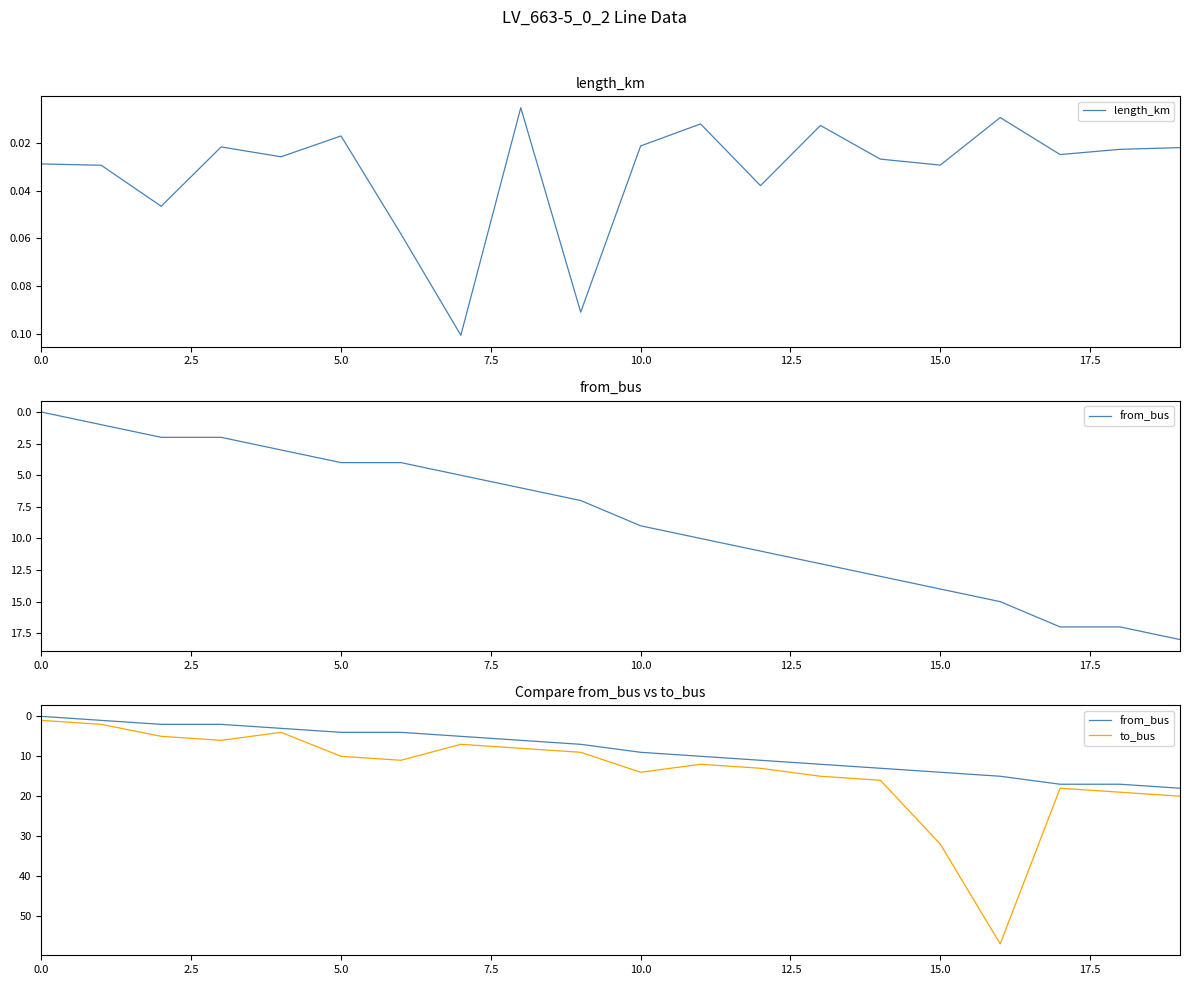

Rank the series by their average value, from lowest to highest.

length_km, from_bus, to_bus